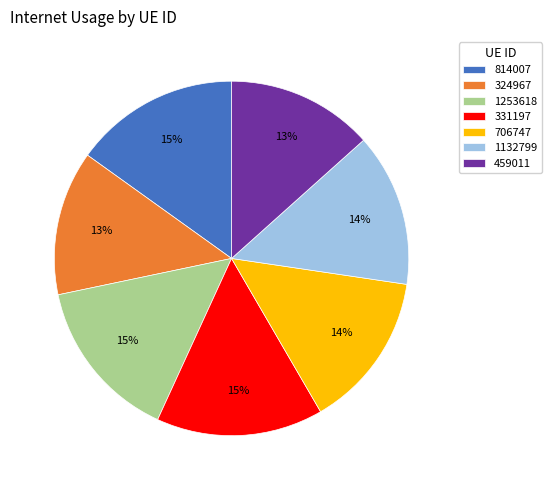

Do 331197 and 814007 together represent more than half of the pie?

No